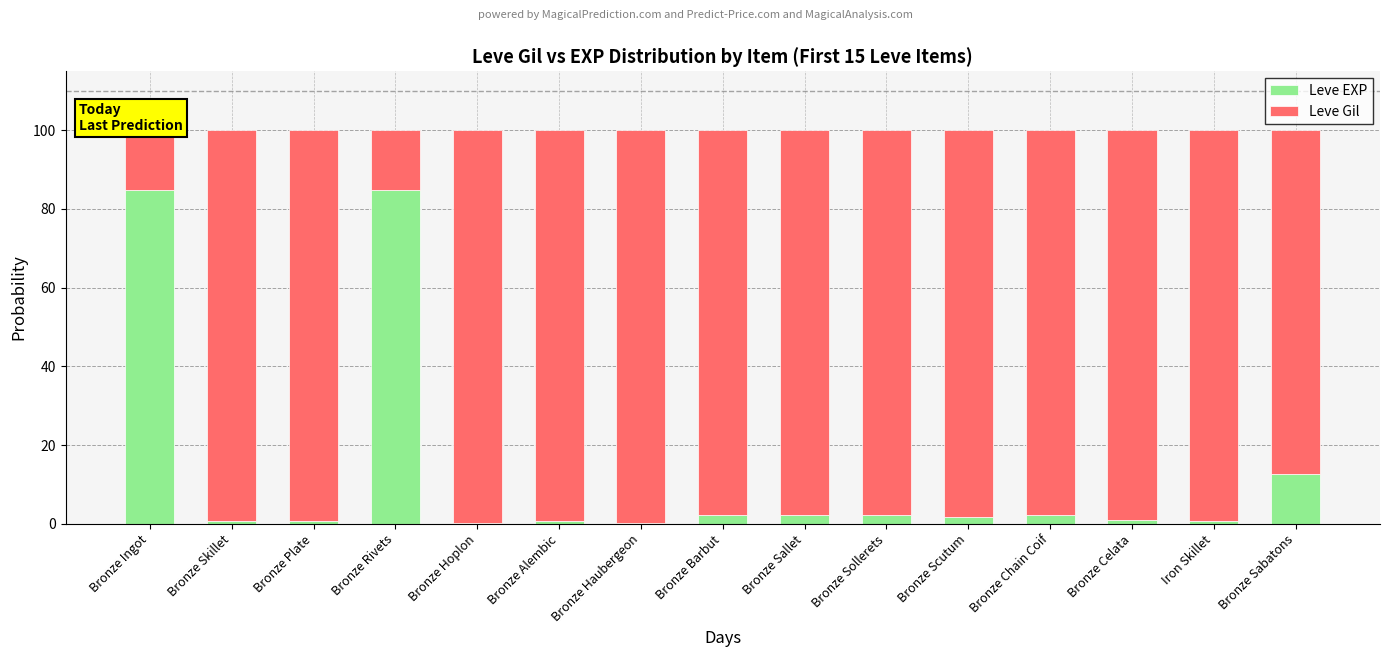

What value does the Leve EXP series have at Bronze Sabatons?

12.6